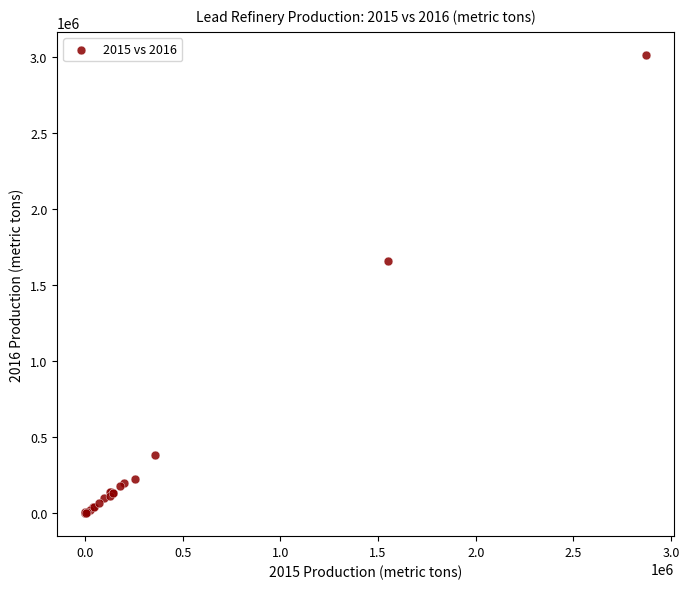

What Y value in the scatter plot is closest to 1508520?

1663000